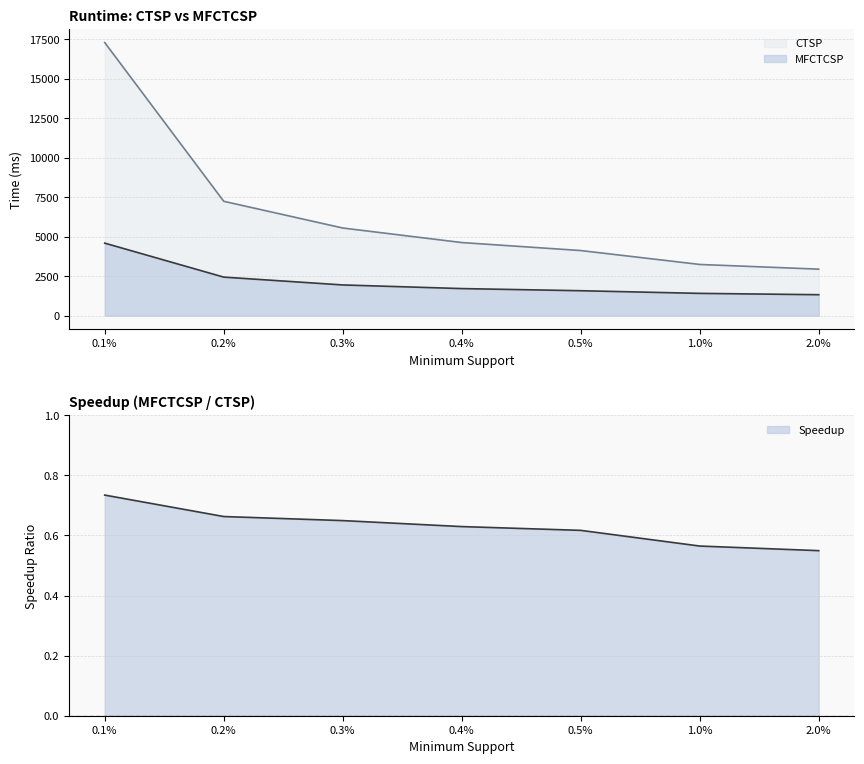

What is the value of the MFCTCSP point at the 3rd from the left?

1946.4